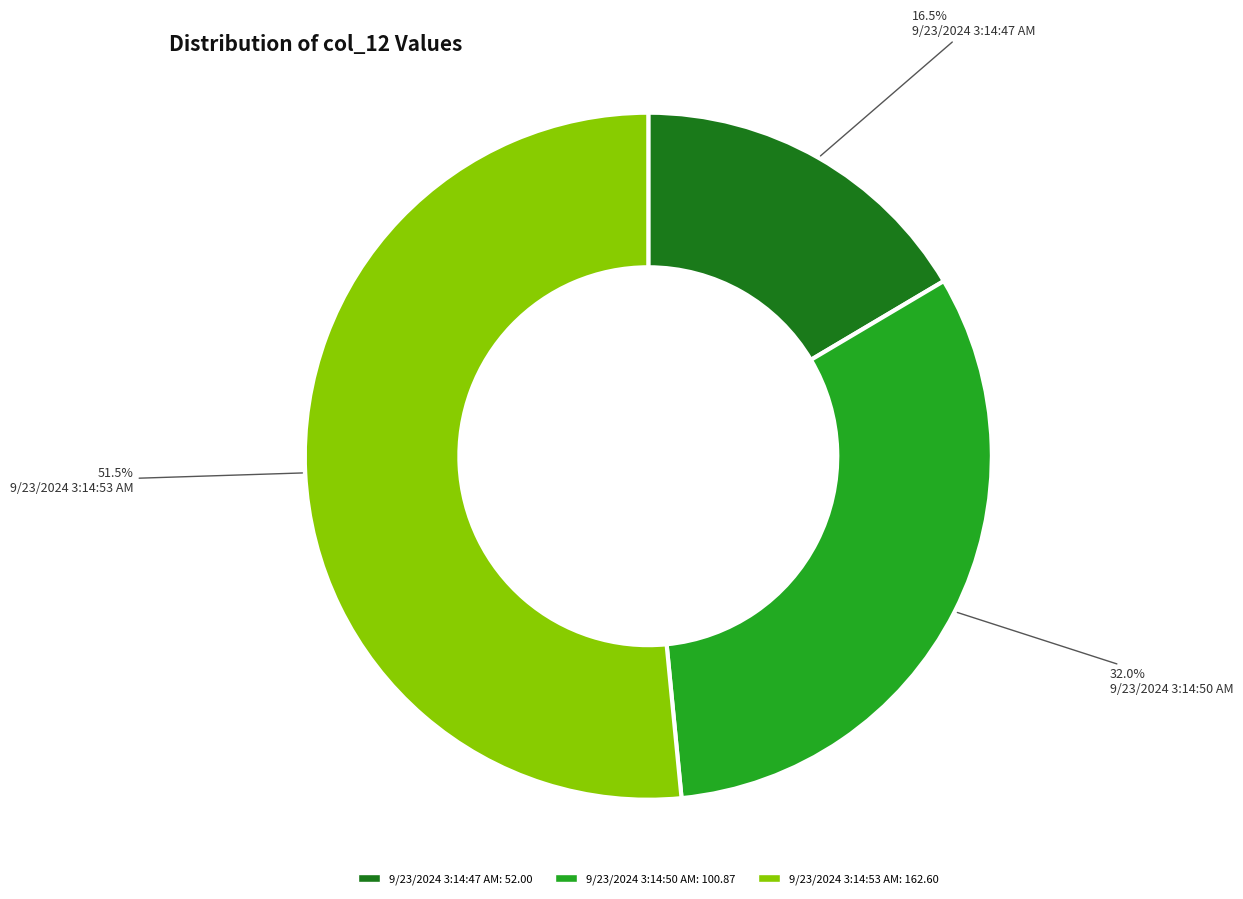

Between 9/23/2024 3:14:53 AM and 9/23/2024 3:14:47 AM, which is larger?

9/23/2024 3:14:53 AM